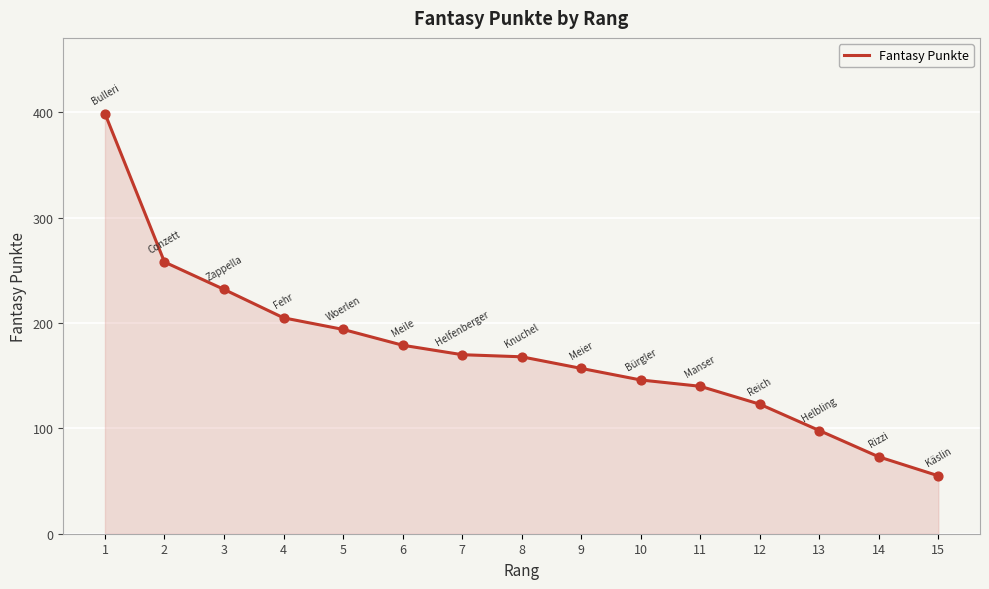

What is the change in value from 7 to 10?

-24